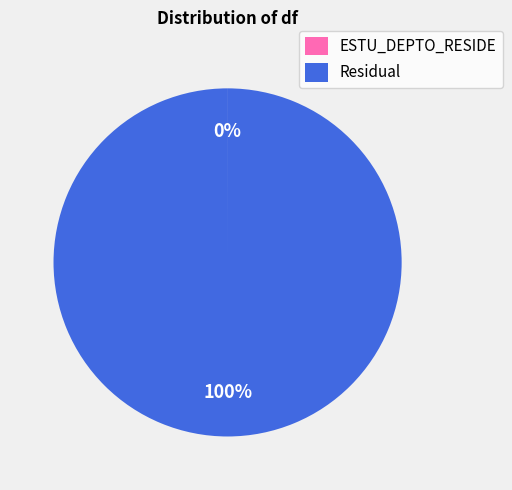

What is the largest slice in the pie chart?

Residual